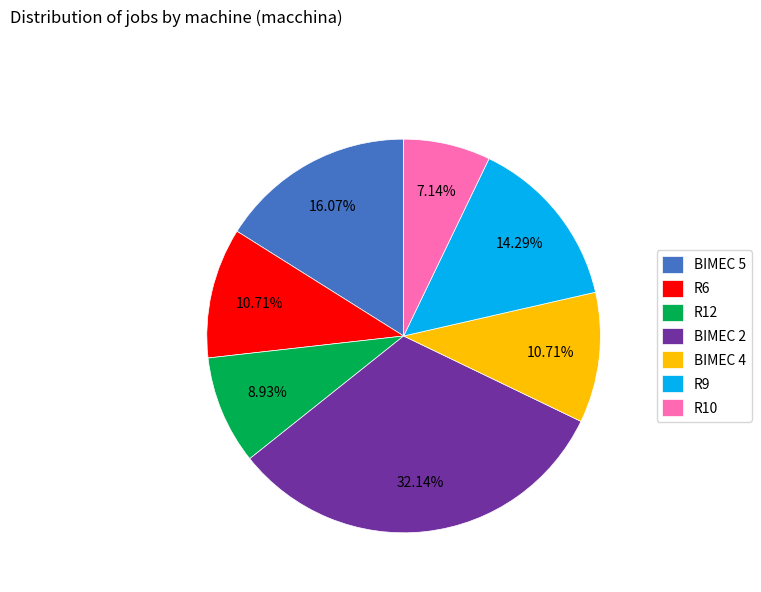

How many segments does this pie chart have?

7